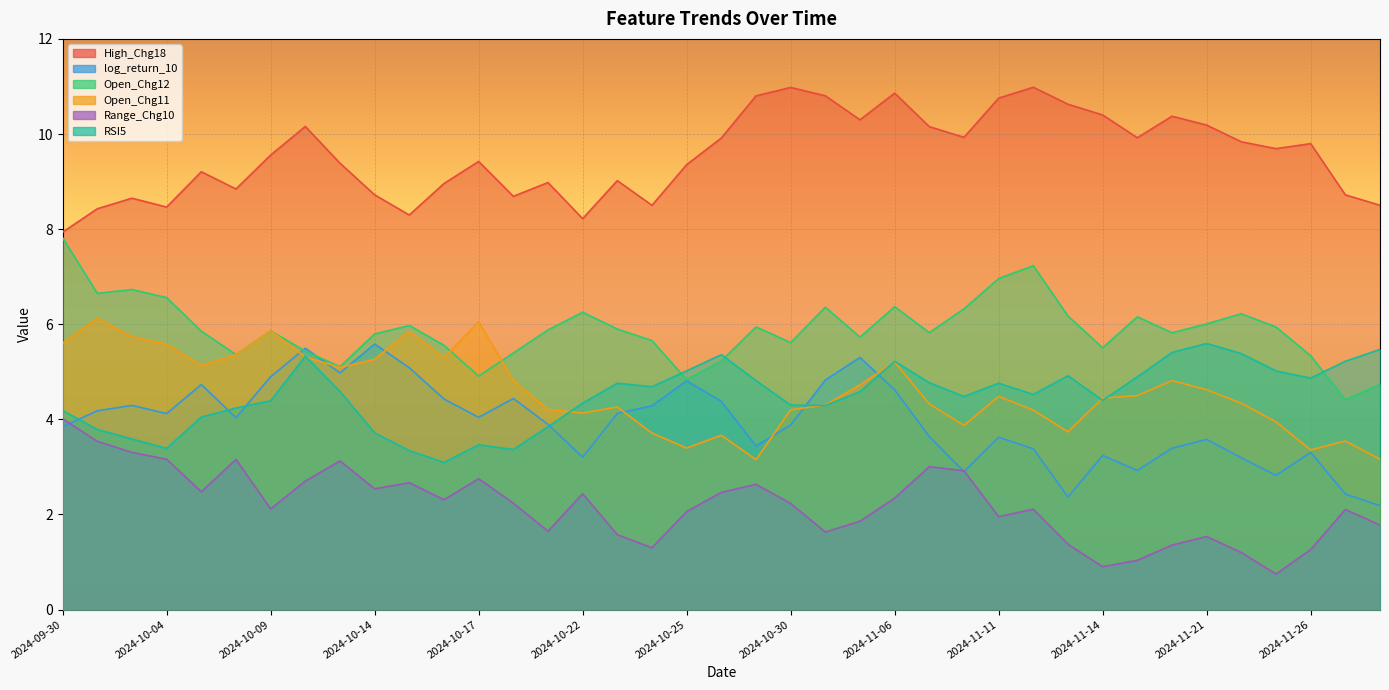

How many data points in Open_Chg12 are above 5?

35